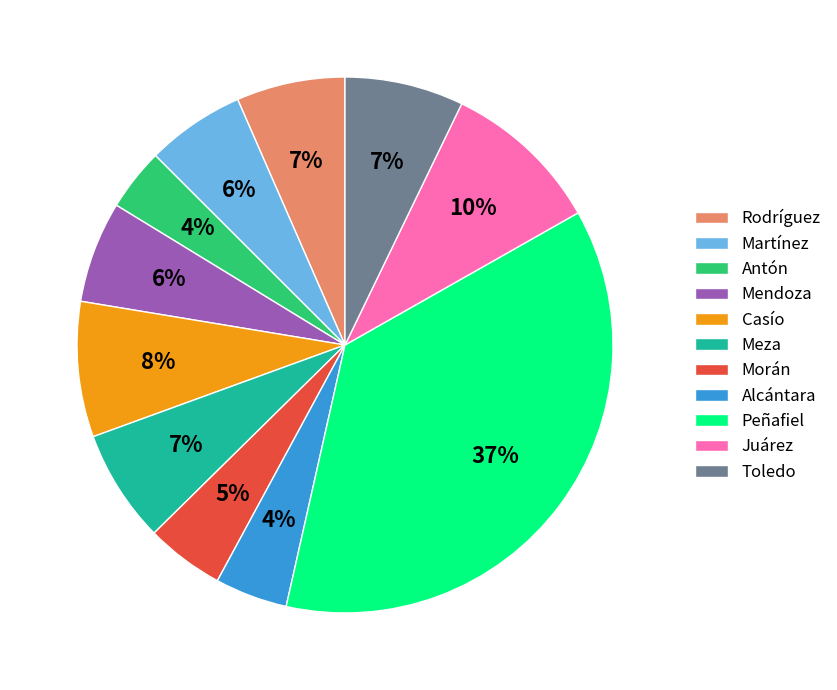

Is there any slice that represents more than half of the pie?

No